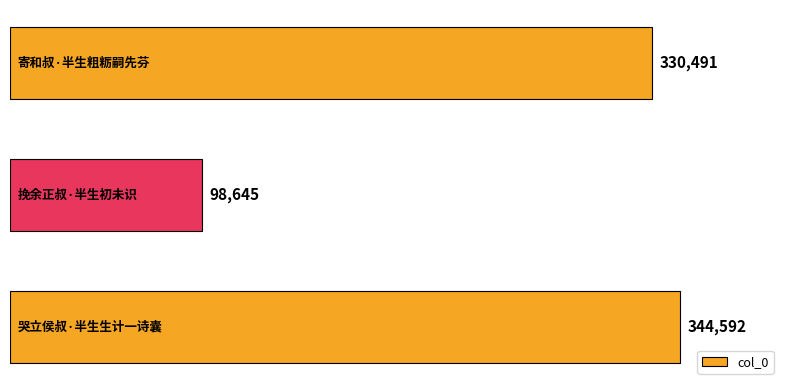

What is the smallest value displayed?

98645